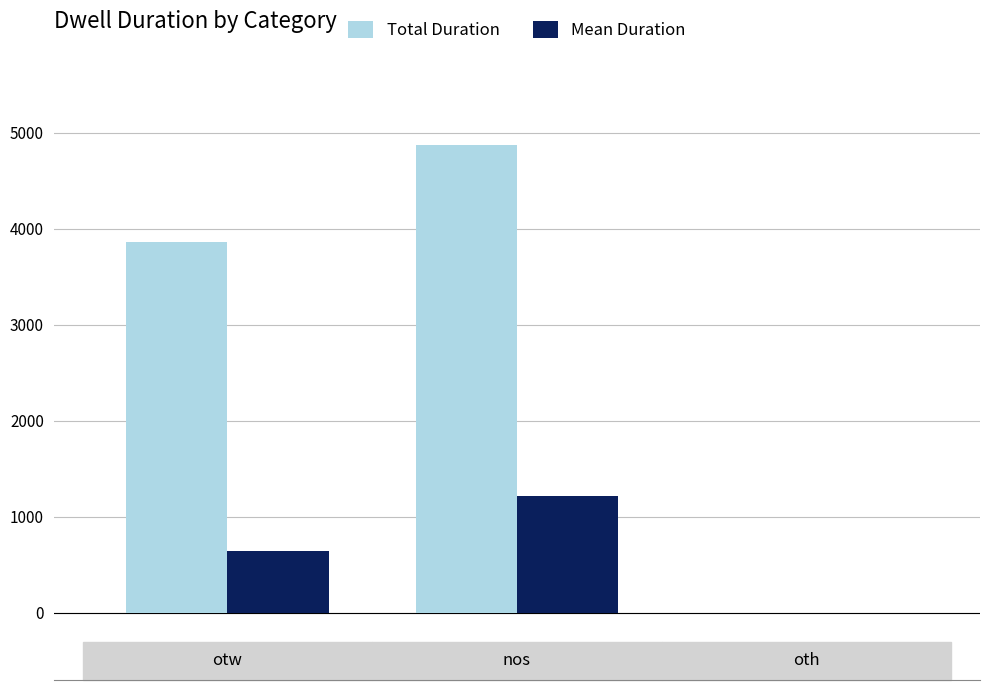

What is the greatest value displayed?

4868